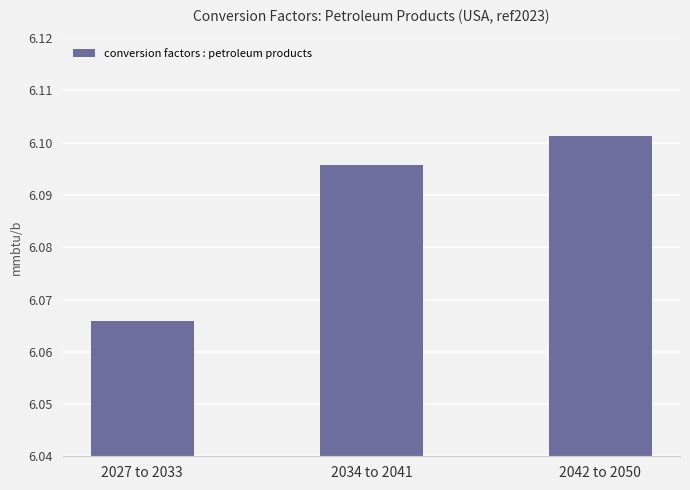

Which category has the highest value across all series?

2042 to 2050